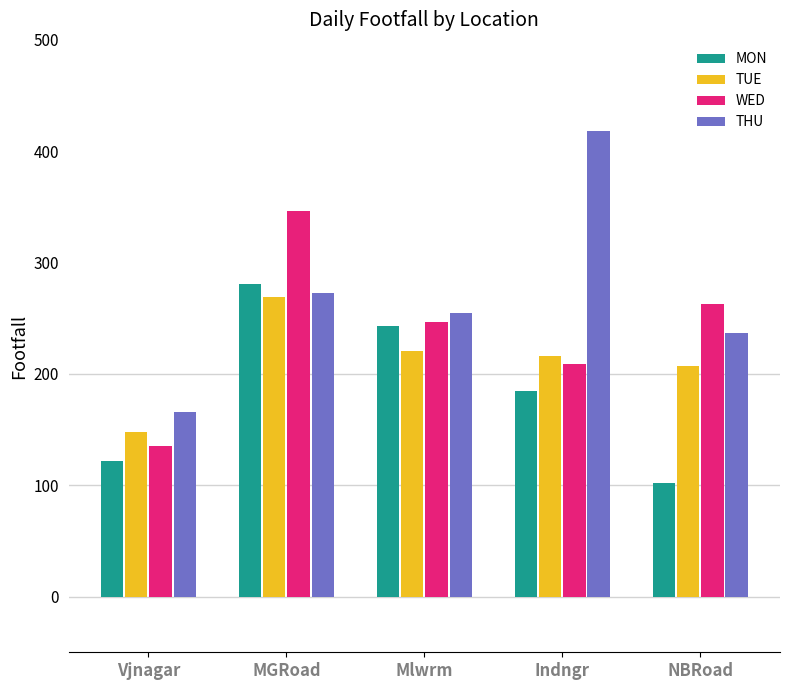

Which series has the widest spread of values?

THU